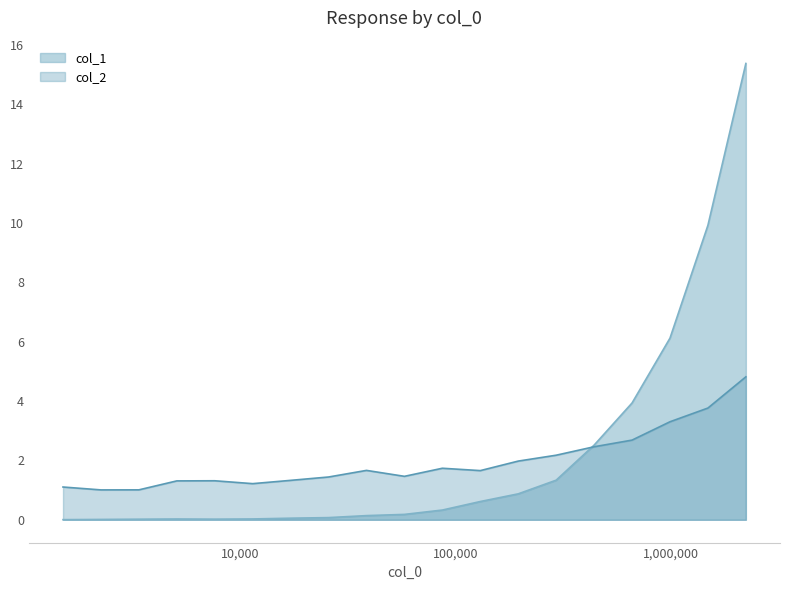

What is the difference between the maximum and second lowest values in the col_1 series?

15.4